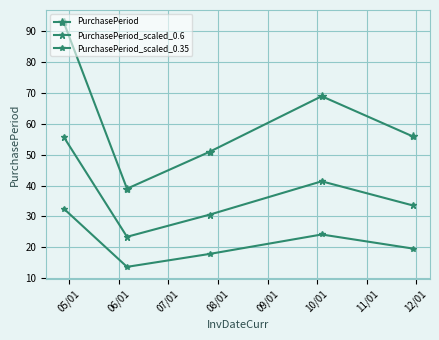

Count the number of data series in this chart.

3